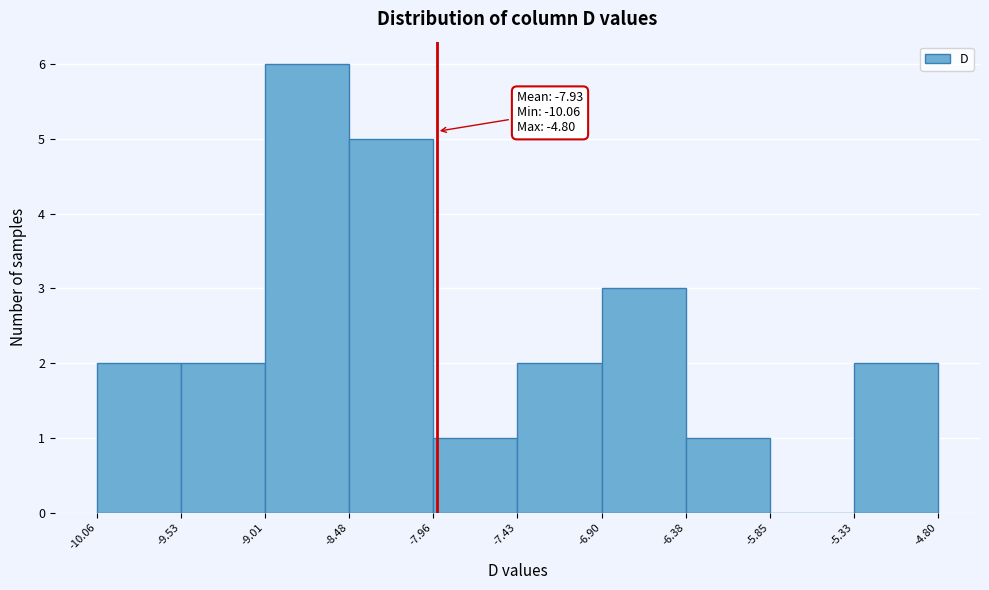

Which range on the x-axis has the tallest bar?

-9.01 to -8.48